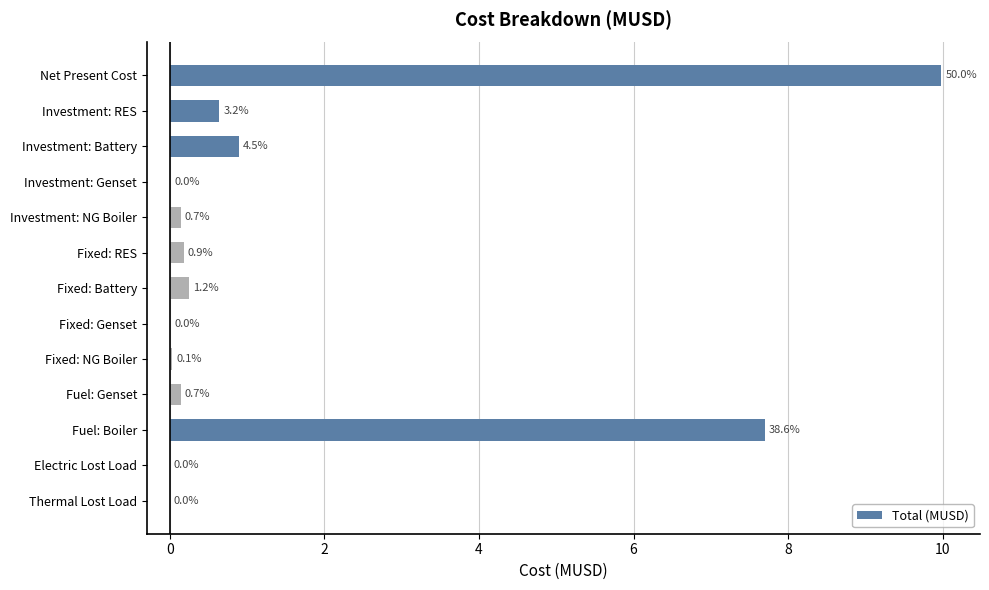

What is the greatest value displayed?

10.0